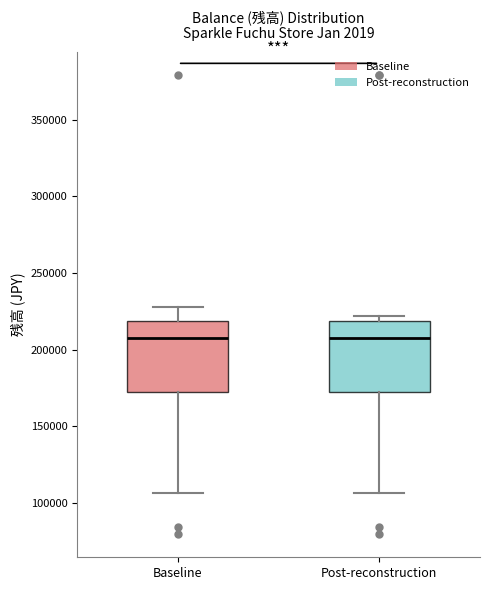

Reading left to right, transcribe this box plot: for each box, give where its median line is, the range the box spans, and where its two whiskers end, as read against the y-axis. The values are not printed on the chart, so give them approximately, as read against the axis.

Baseline: median 210000, box 170000 to 220000, whiskers 105000 to 230000
Post-reconstruction: median 210000, box 170000 to 220000, whiskers 105000 to 220000 (just above the box's upper edge)